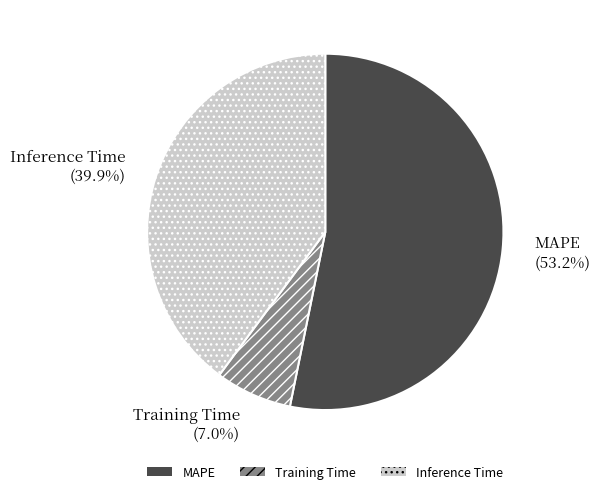

Which category has the smallest portion of the pie?

Training Time